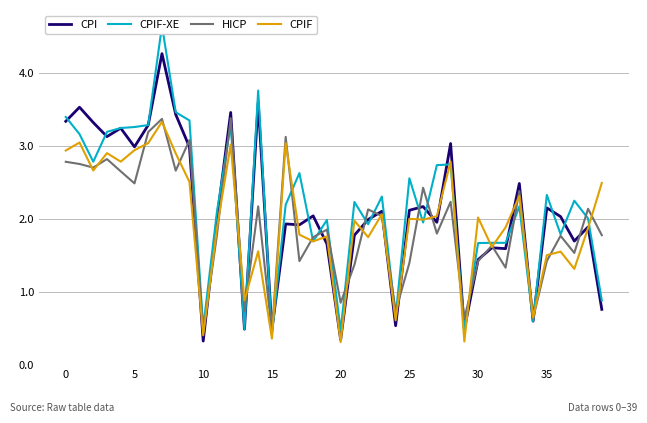

How many categories are shown in the chart?

40